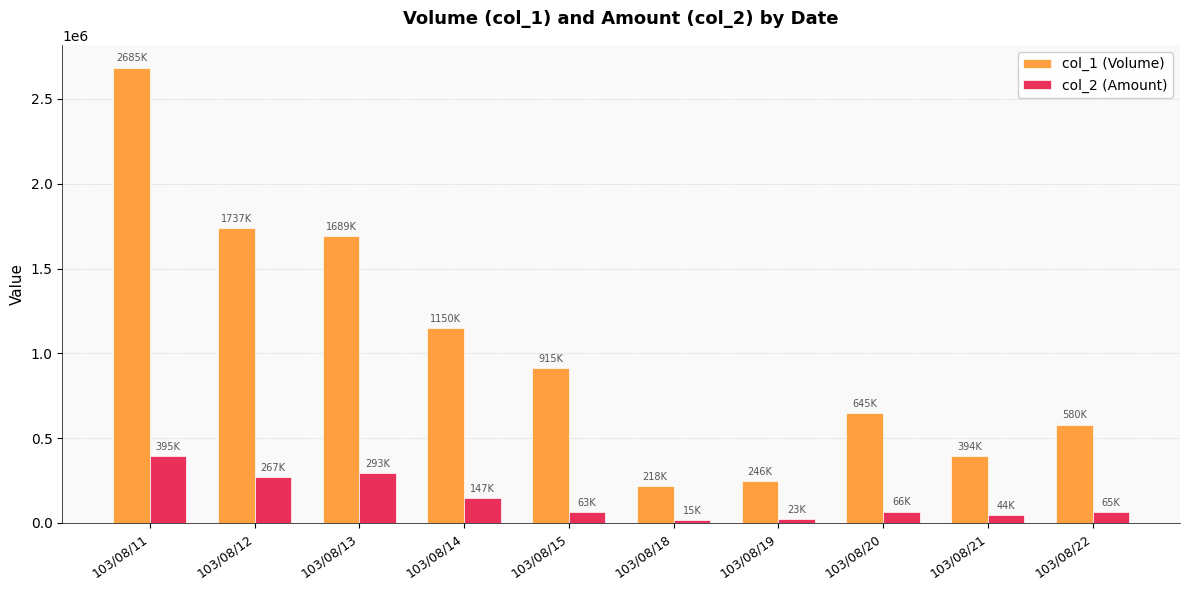

Which series has the largest total across all categories?

col_1 (Volume)